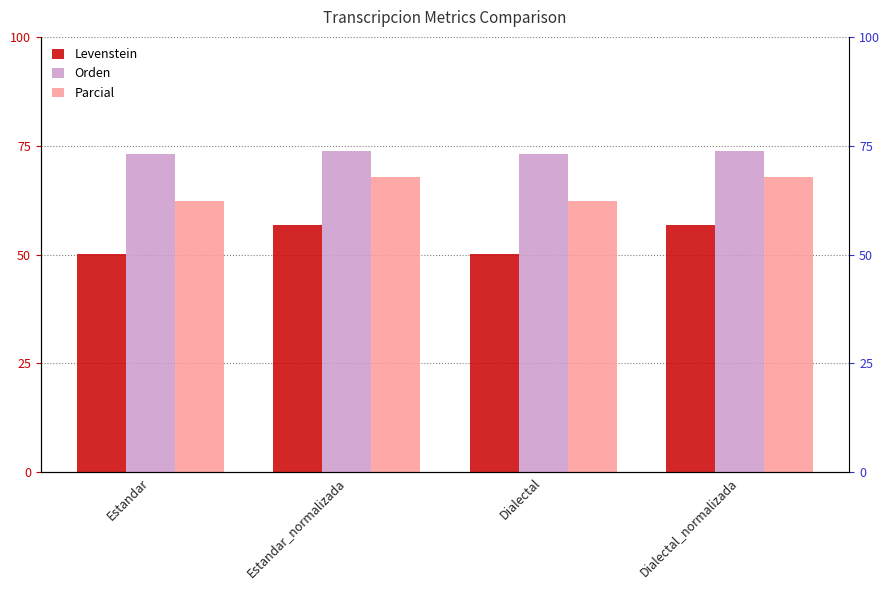

Reading right to left, extract all data points from this chart.

Levenstein: Dialectal_normalizada=56.8	Dialectal=50.2	Estandar_normalizada=56.8	Estandar=50.2
Orden: Dialectal_normalizada=73.7	Dialectal=73.1	Estandar_normalizada=73.7	Estandar=73.1
Parcial: Dialectal_normalizada=67.8	Dialectal=62.4	Estandar_normalizada=67.8	Estandar=62.4